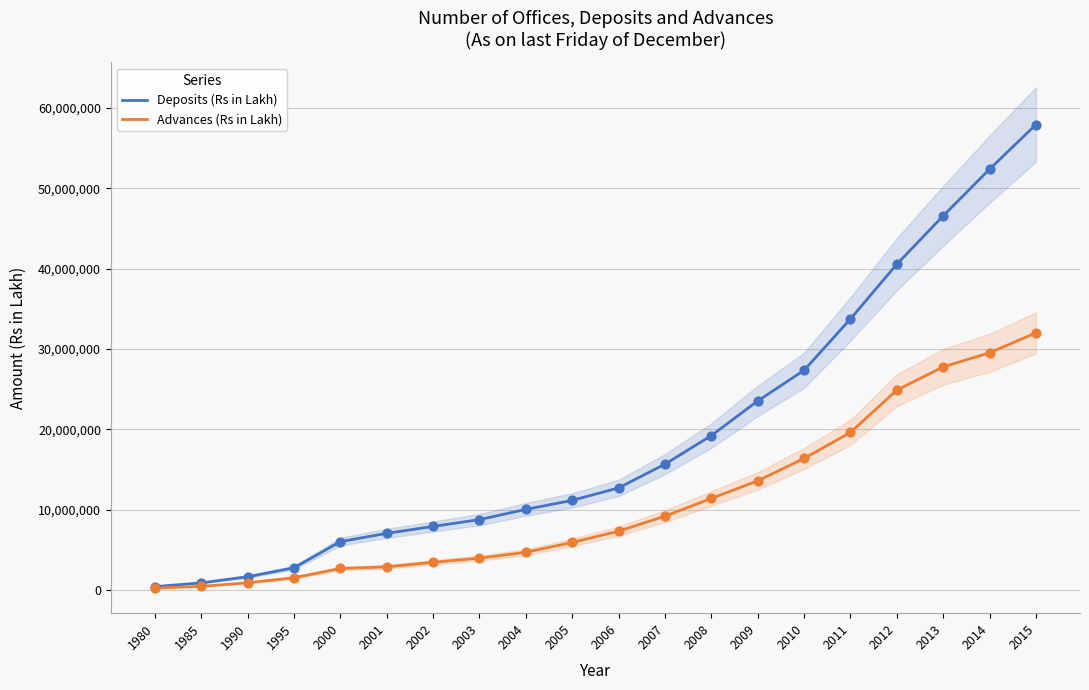

At which category is the sum across all series the highest?

2015